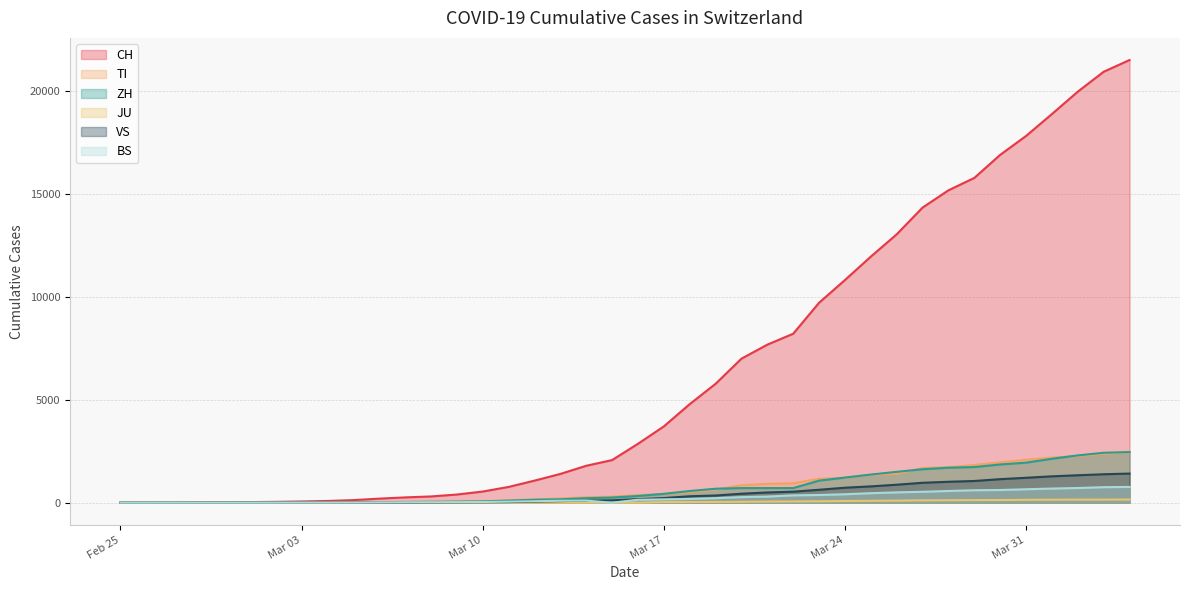

Which category has the highest value in the BS series?

2020-04-04